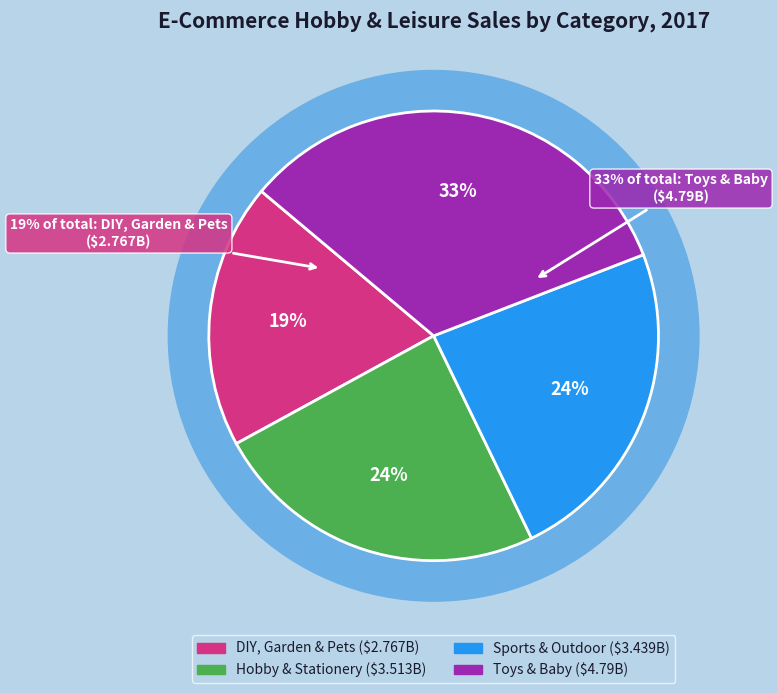

Count the number of slices in the pie.

4